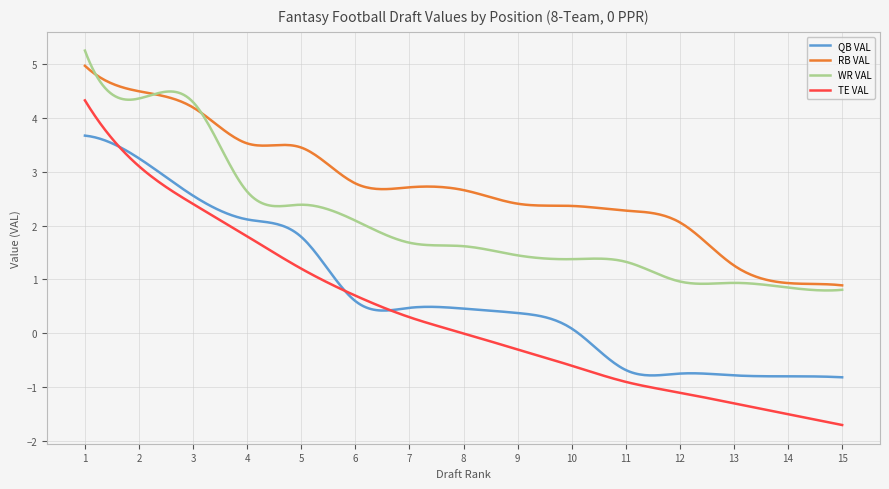

What is the maximum value for WR VAL?

5.2